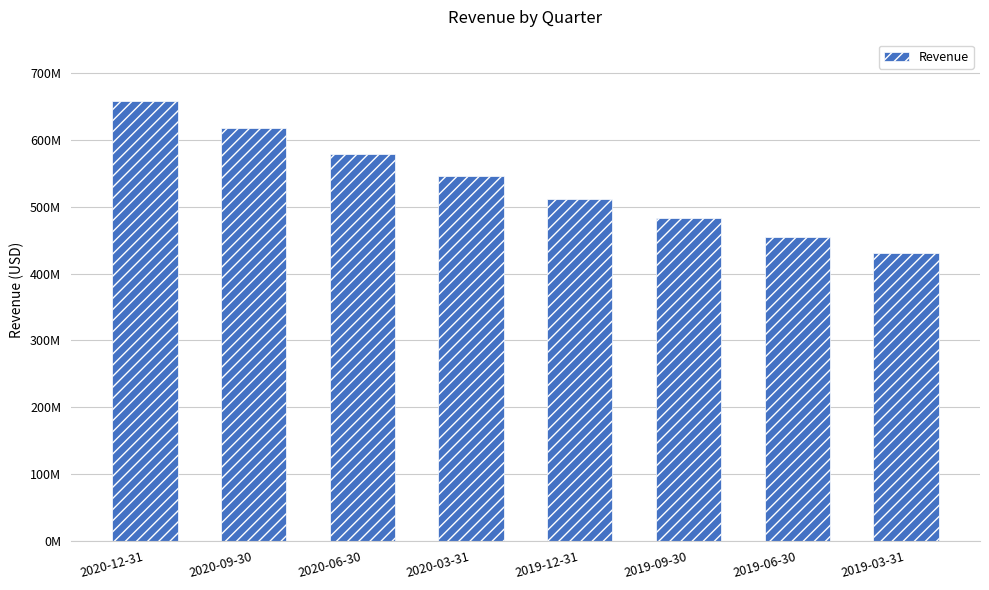

What is the label of the 1st bar from the left?

2020-12-31